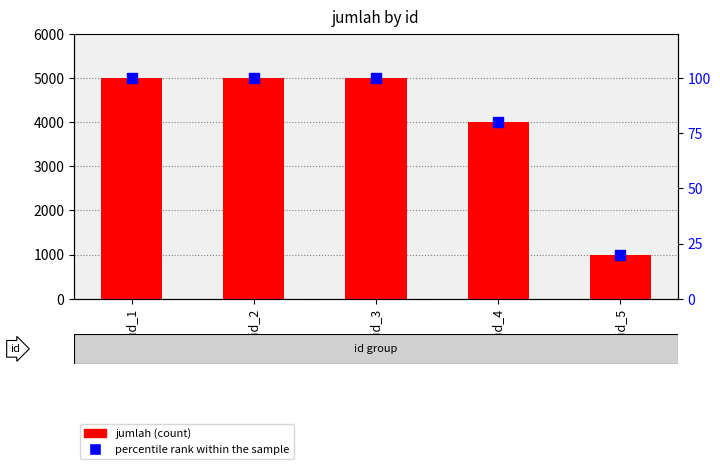

What is the total value across all series at id_1?

5100